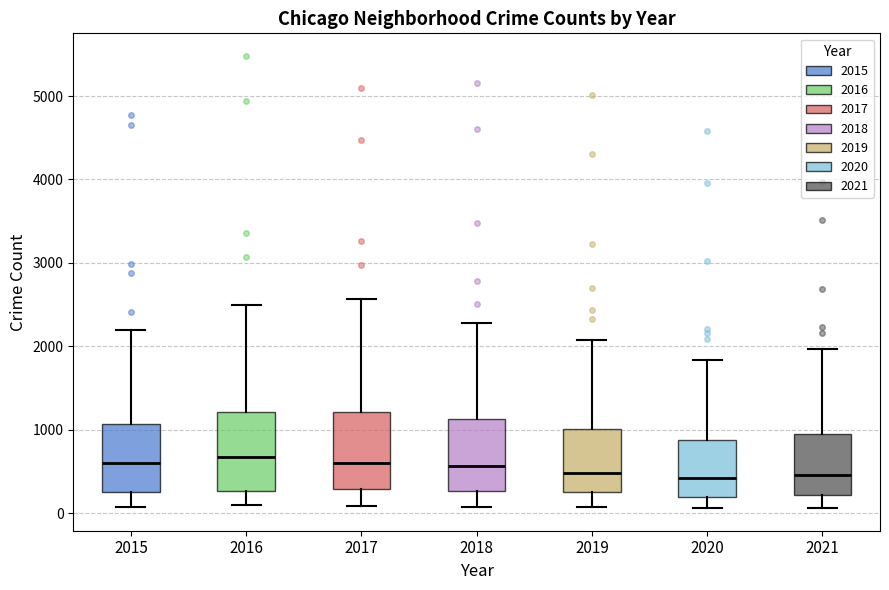

Reading left to right, transcribe this box plot: for each box, give where its median line is, the range the box spans, and where its two whiskers end, as read against the y-axis. The values are not printed on the chart, so give them approximately, as read against the axis.

2015: median 600, box 300 to 1100, whiskers 100 to 2200
2016: median 700, box 300 to 1200, whiskers 100 to 2500
2017: median 600, box 300 to 1200, whiskers 100 to 2600
2018: median 600, box 300 to 1100, whiskers 100 to 2300
2019: median 500, box 300 to 1000, whiskers 100 to 2100
2020: median 400, box 200 to 900, whiskers 100 to 1800
2021: median 500, box 200 to 1000, whiskers 100 to 2000